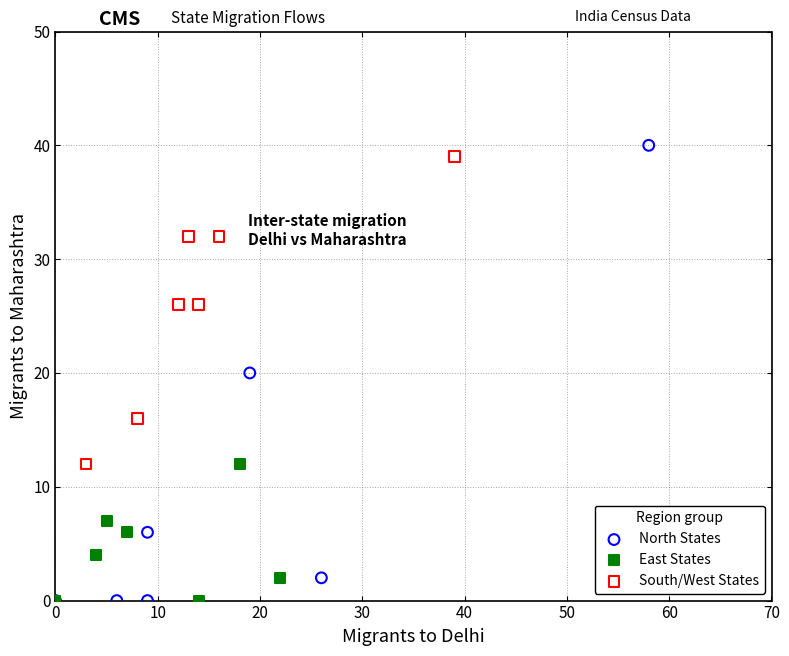

Which series has the largest Y range (max minus min)?

North States